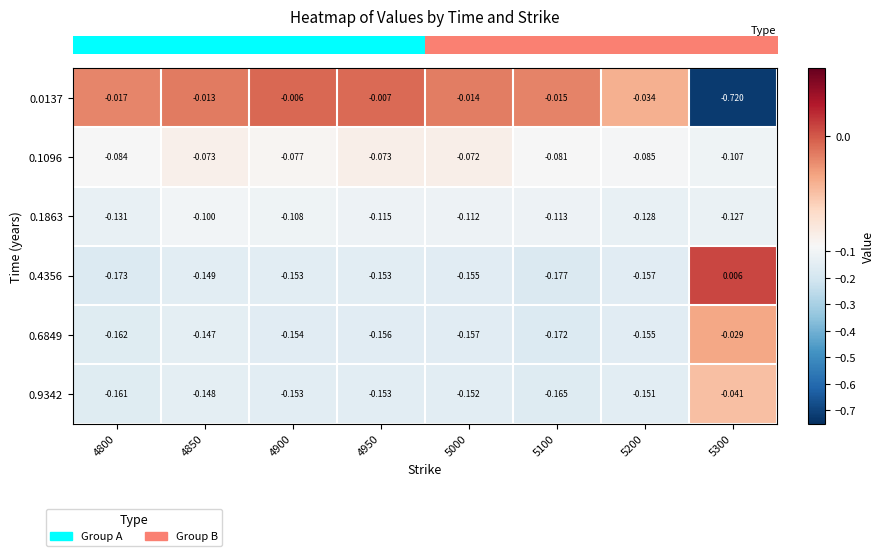

Which label corresponds to the smallest value in the chart?

5300